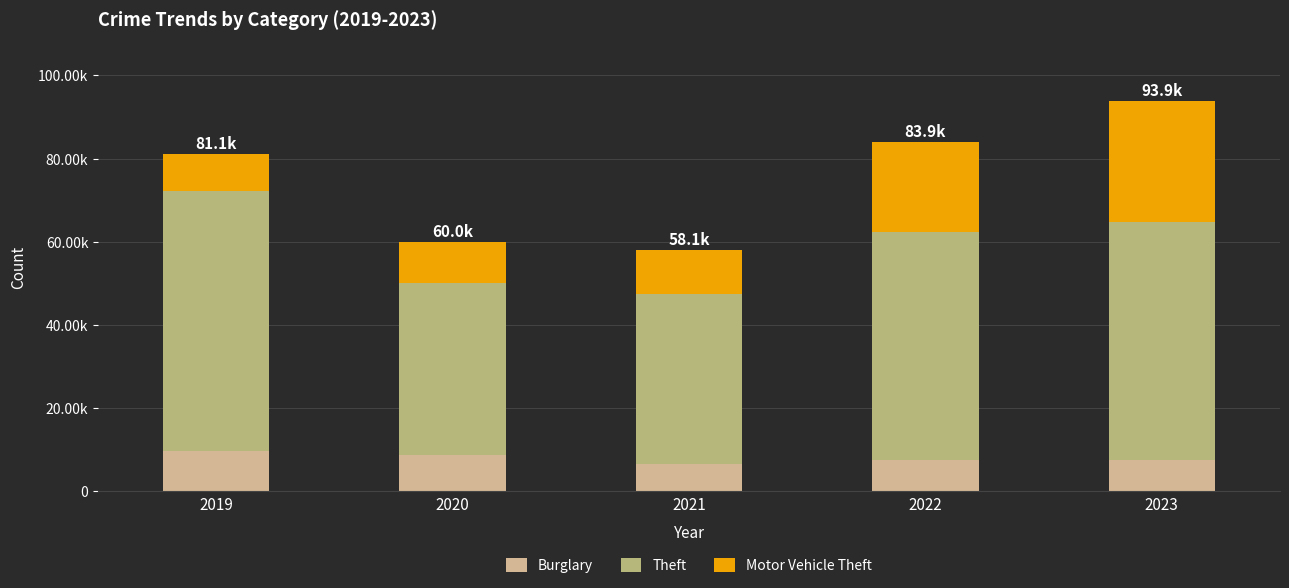

What are all the series names shown in the legend?

Burglary, Theft, Motor Vehicle Theft